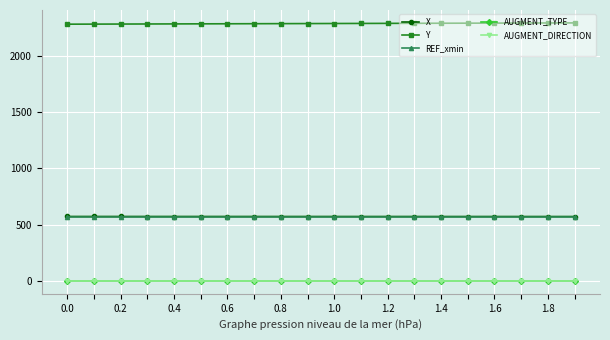

Which series has the largest total across all categories?

Y